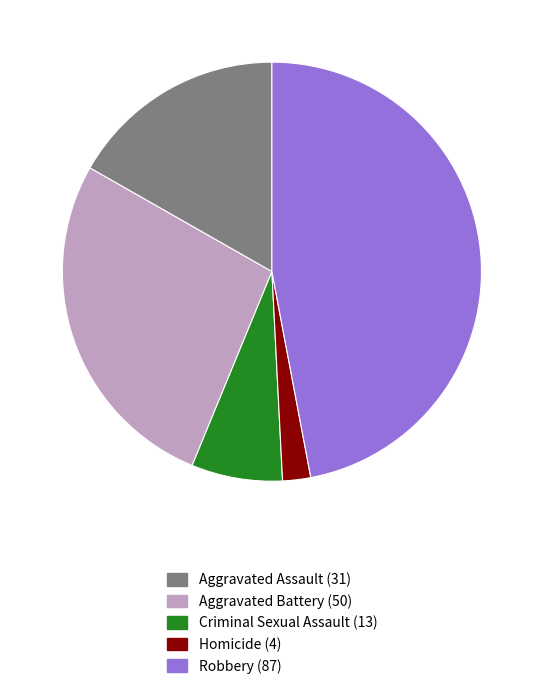

Which slice is the smallest?

Homicide